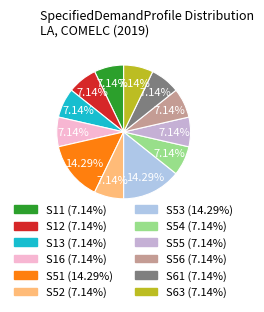

Count the number of slices in the pie.

12